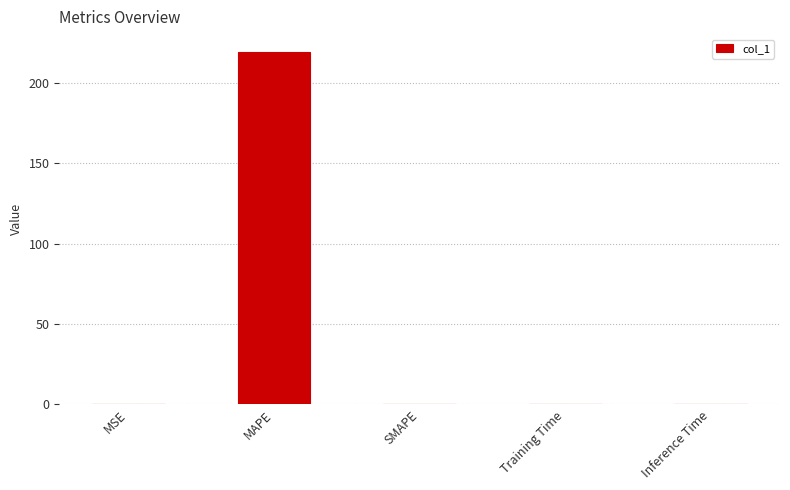

Read the value at MAPE.

219.5